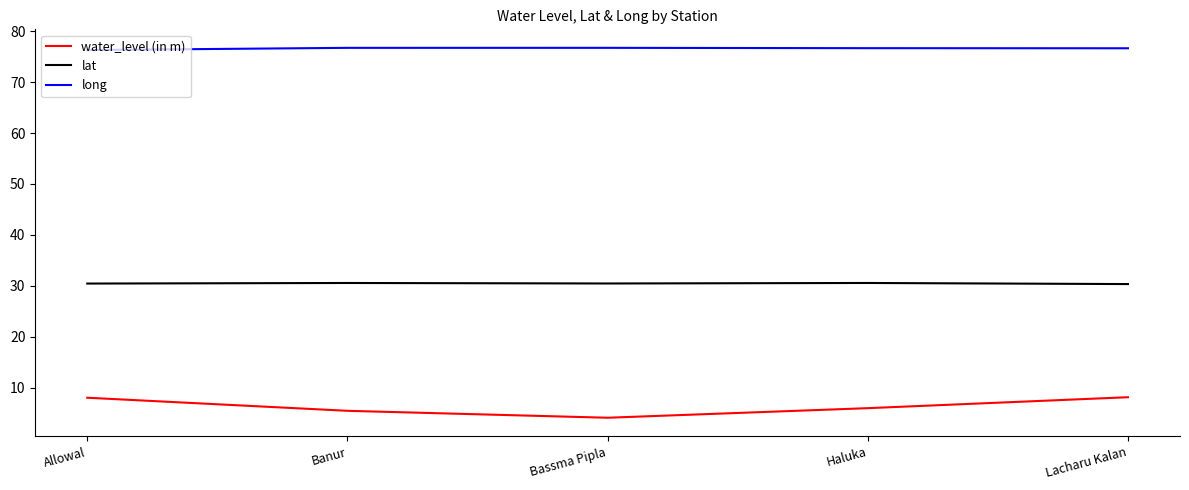

What is the sum of all long values?

383.0